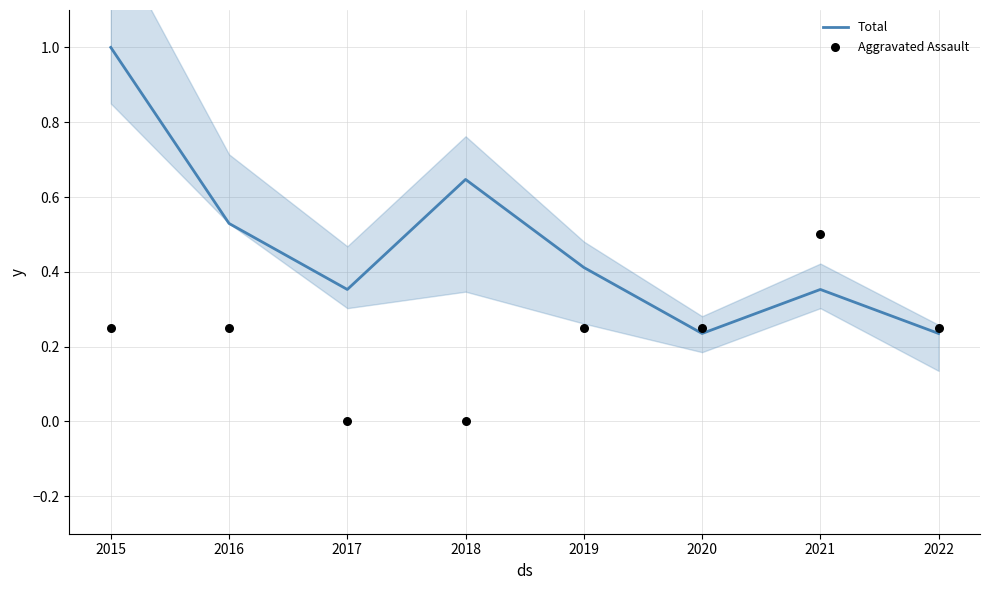

What are all the series names shown in the legend?

Total, Aggravated Assault